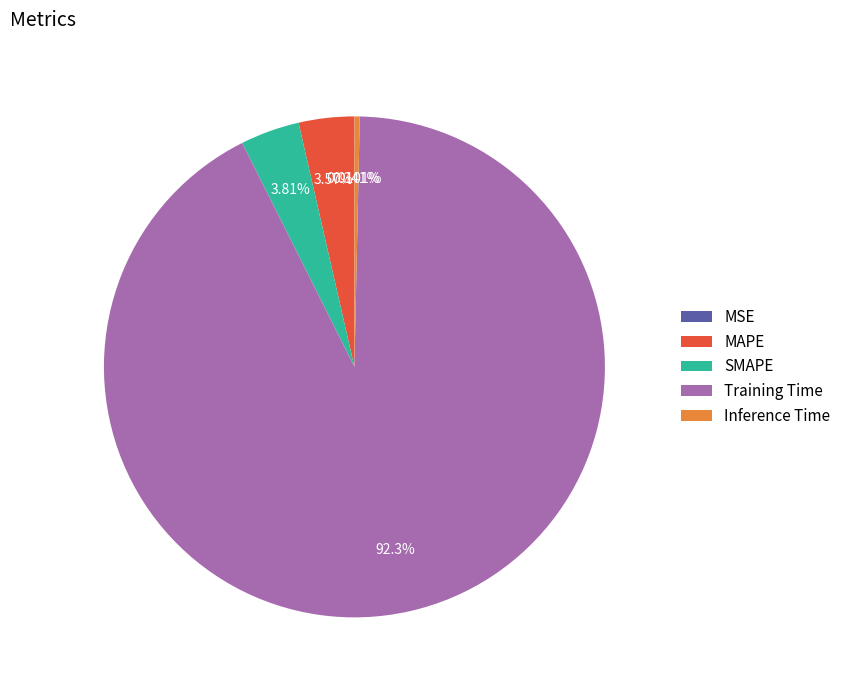

Which slice is the largest?

Training Time